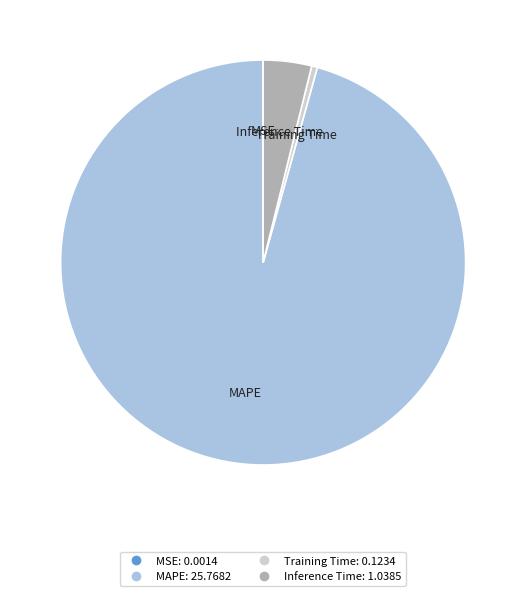

Do MAPE and Training Time together represent more than half of the pie?

Yes